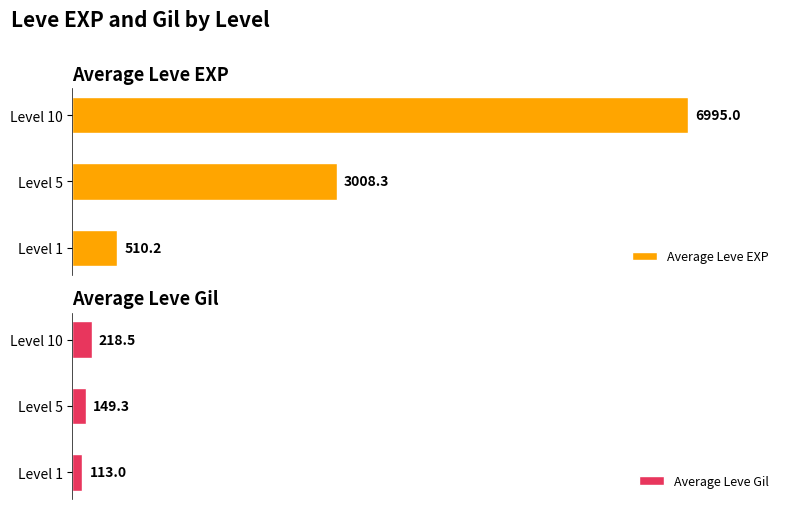

List the series in order of their peak value, lowest first.

Average Leve Gil, Average Leve EXP